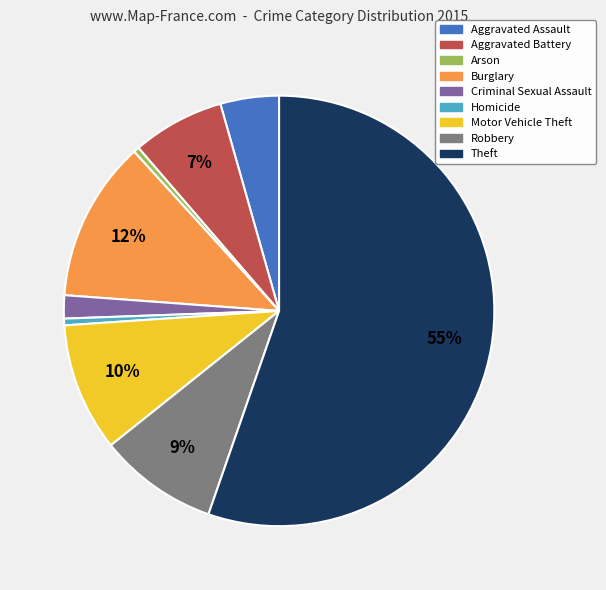

To the nearest percent, what is the difference between the Burglary and Motor Vehicle Theft slice percentages?

2%